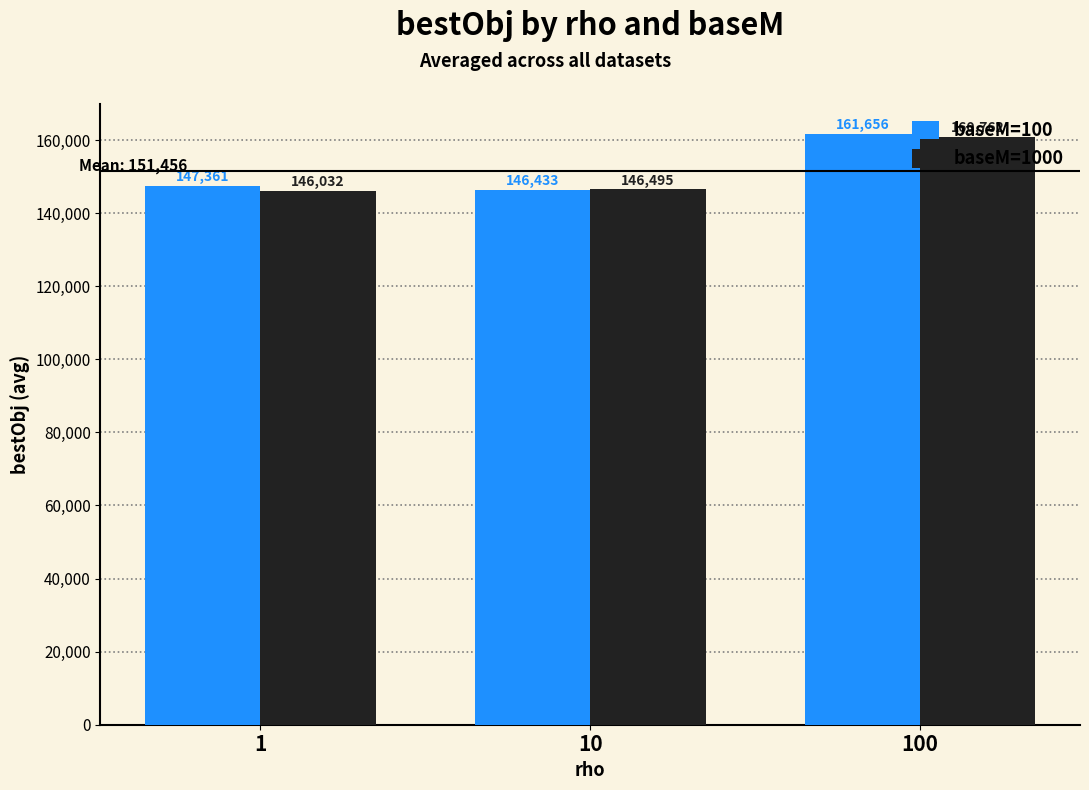

Which category has the highest value across all series?

100